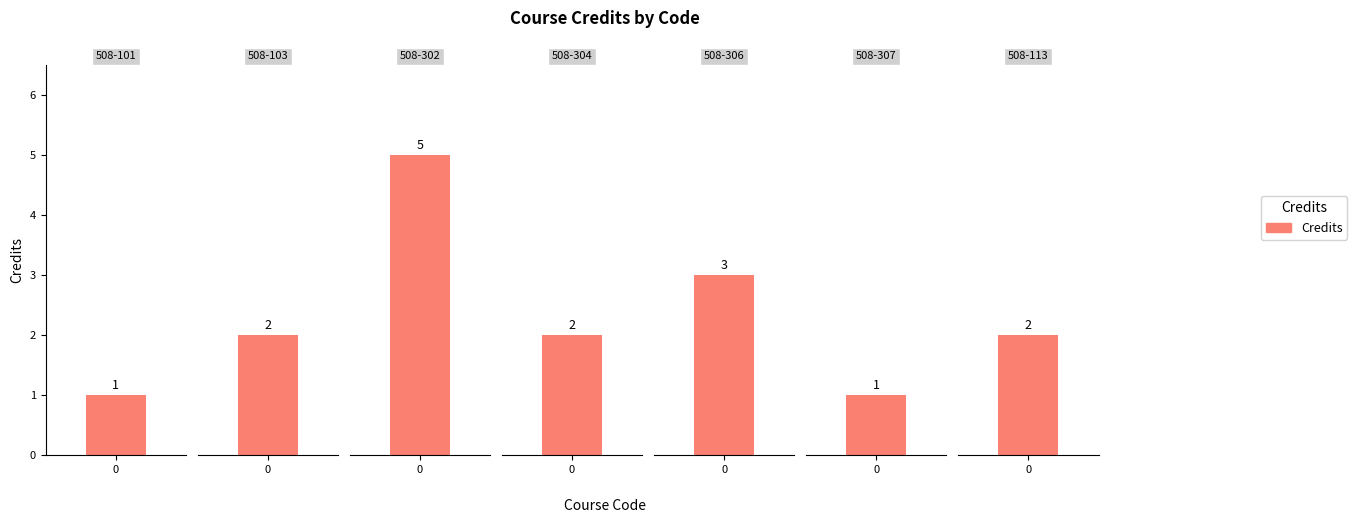

Reading left to right, list all the values displayed in this chart.

508-101=1	508-103=2	508-302=5	508-304=2	508-306=3	508-307=1	508-113=2